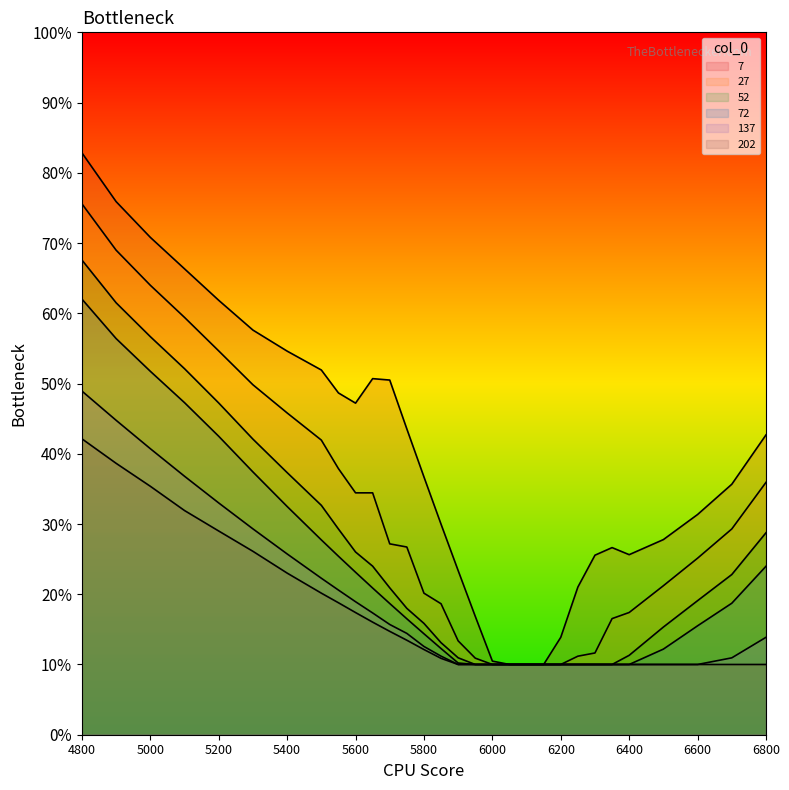

True or false: 202 has more than 2 interior local peaks.

False